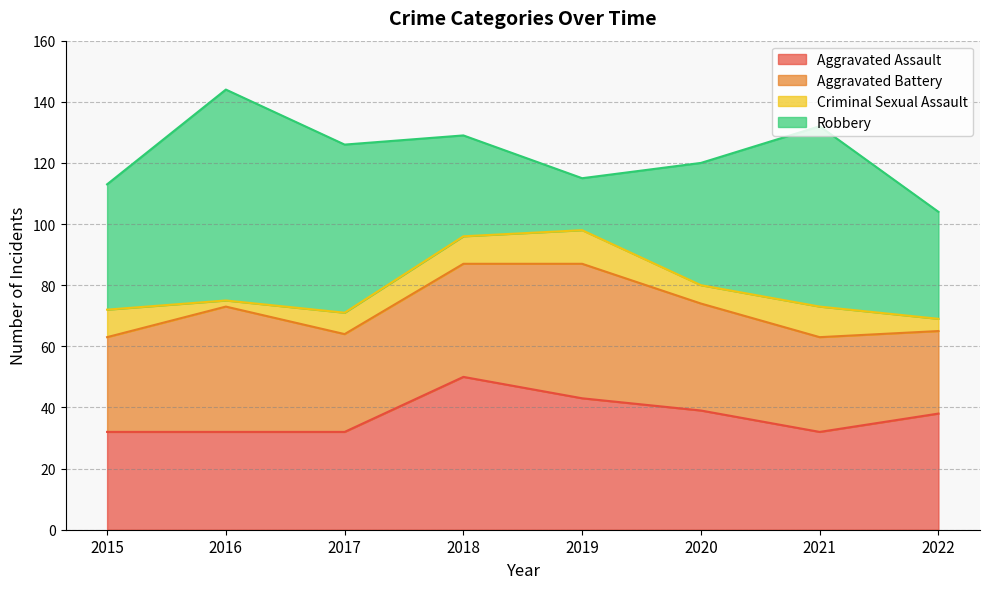

What is the difference between the Aggravated Battery values at 2016 and 2021?

10